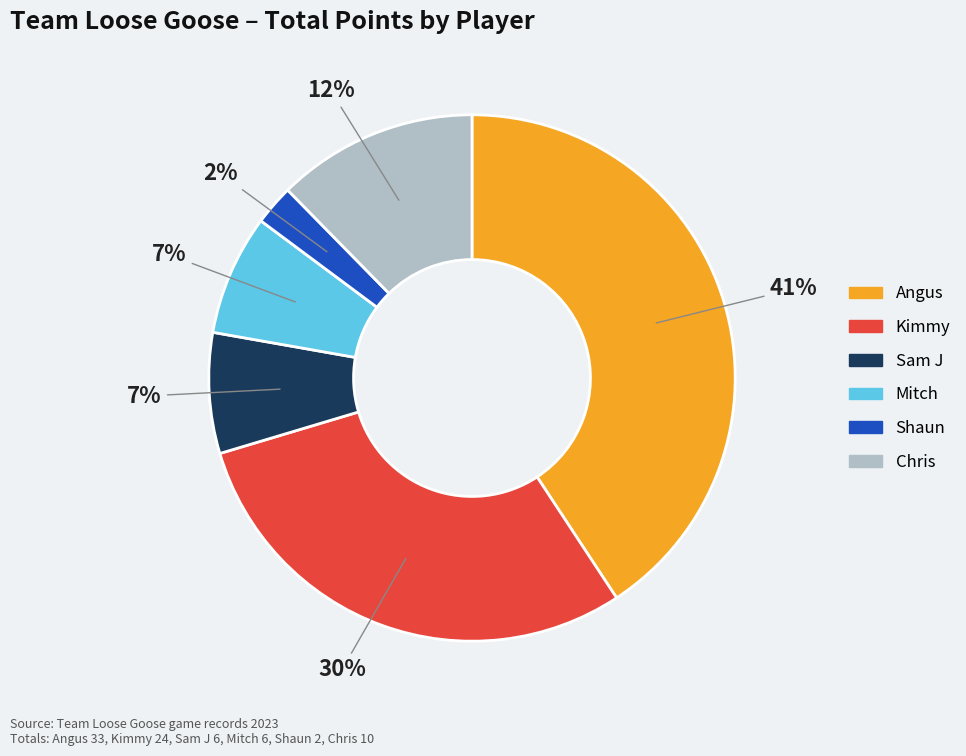

Which has a higher value, Chris or Shaun?

Chris